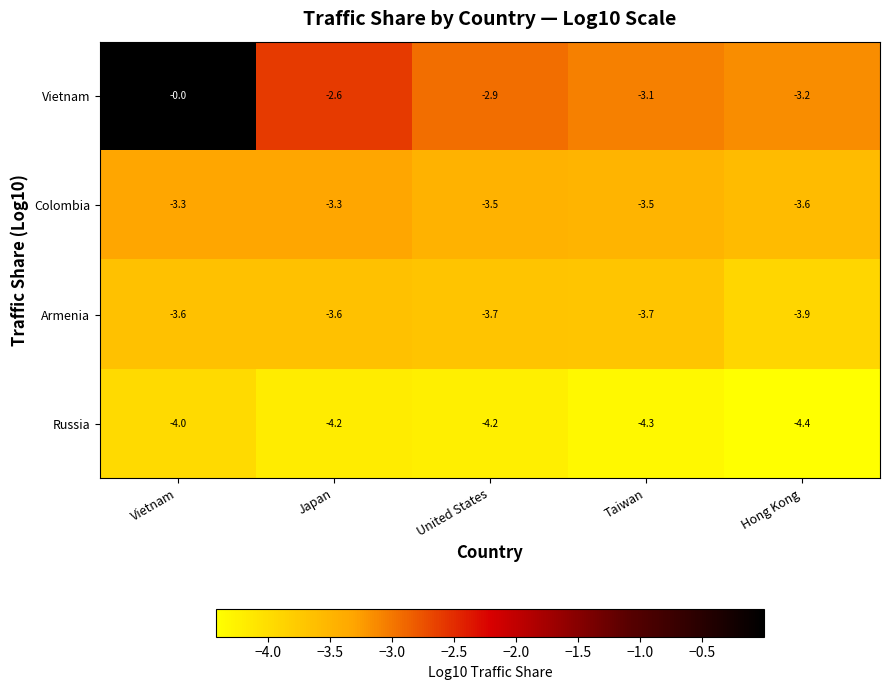

Which series has the largest range (max minus min)?

Vietnam